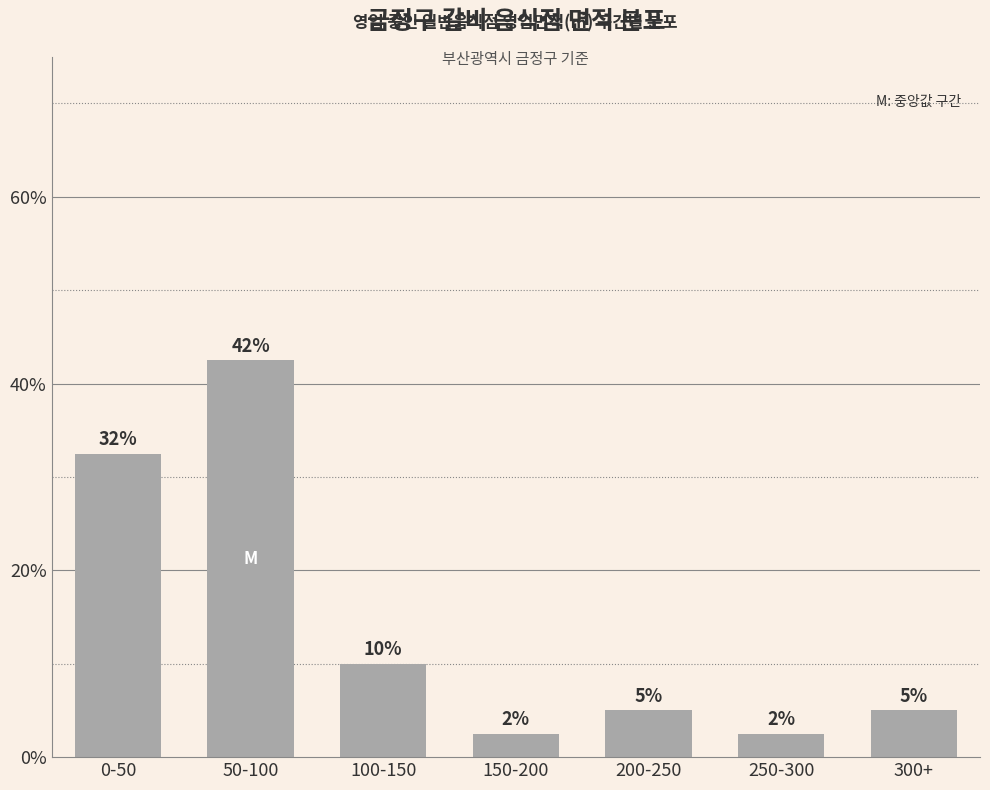

What is the label of the 5th bar from the left?

200-250